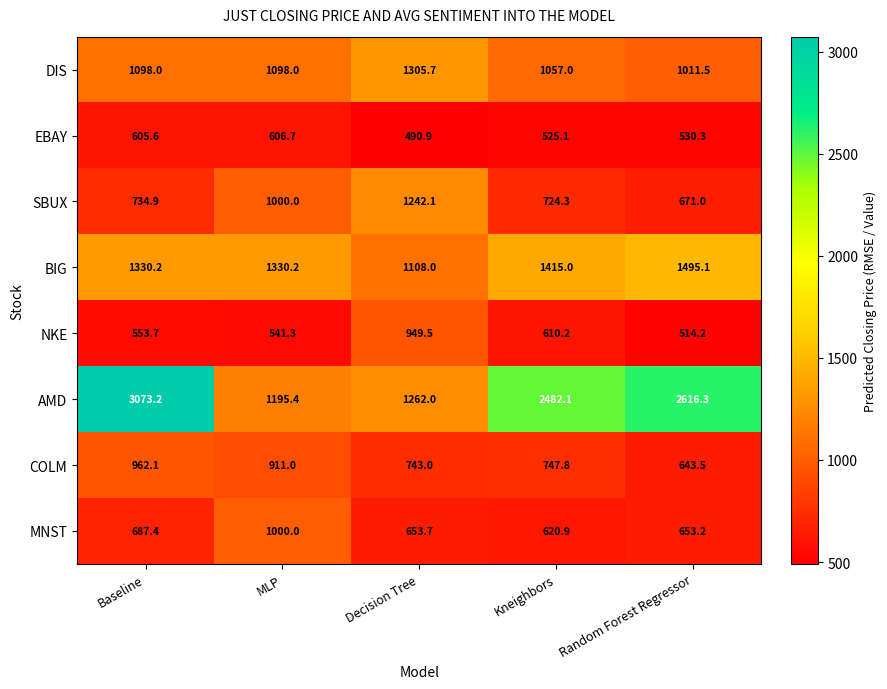

Which series has the widest spread of values?

AMD